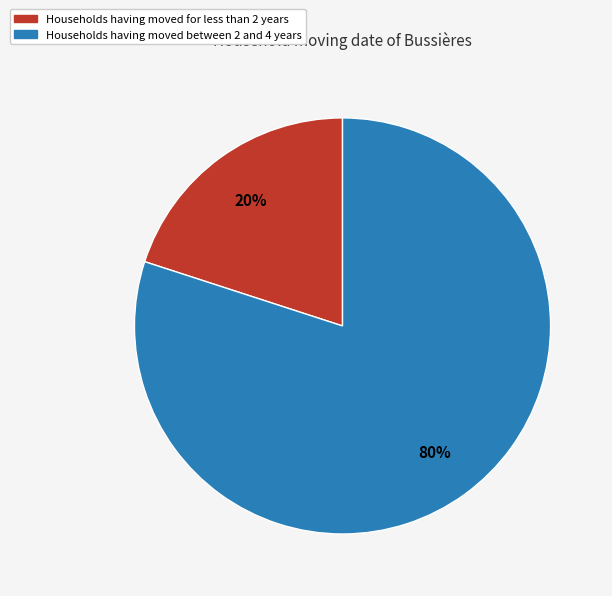

To the nearest percent, what is the average slice percentage?

50%